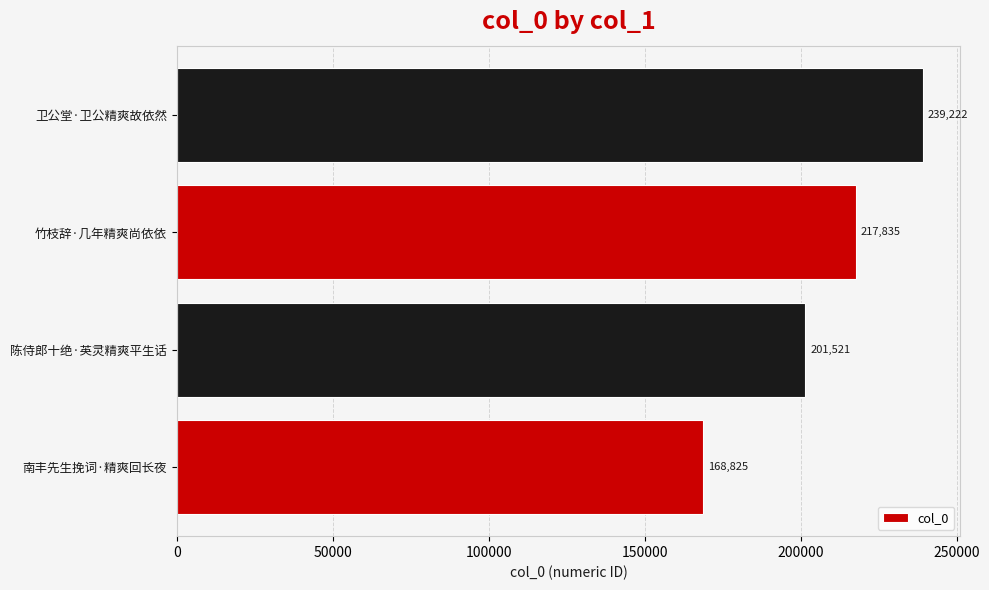

Reading top to bottom, extract all data points from this chart.

卫公堂·卫公精爽故依然=239222	竹枝辞·几年精爽尚依依=217835	陈侍郎十绝·英灵精爽平生话=201521	南丰先生挽词·精爽回长夜=168825